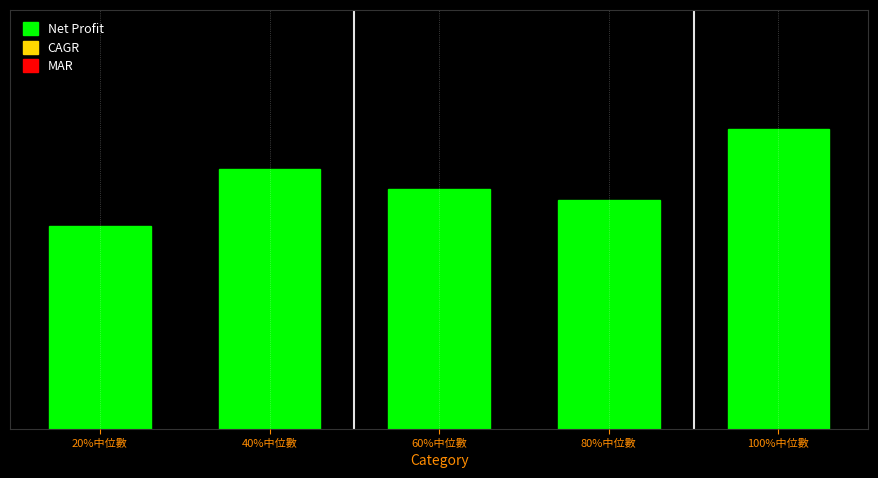

What is the maximum value shown in the chart?

44050